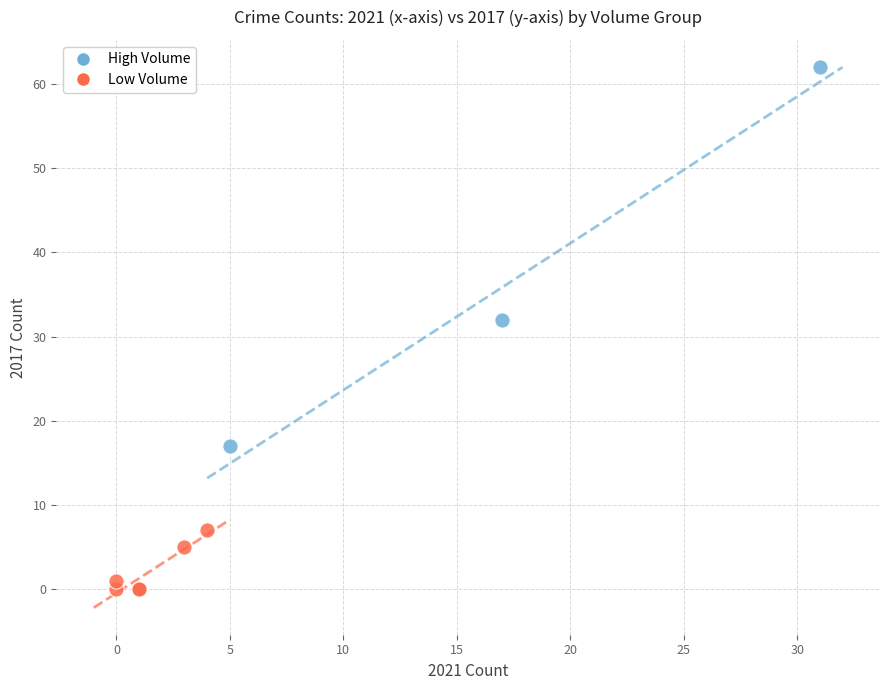

What are all the series names shown in the legend?

High Volume, Low Volume